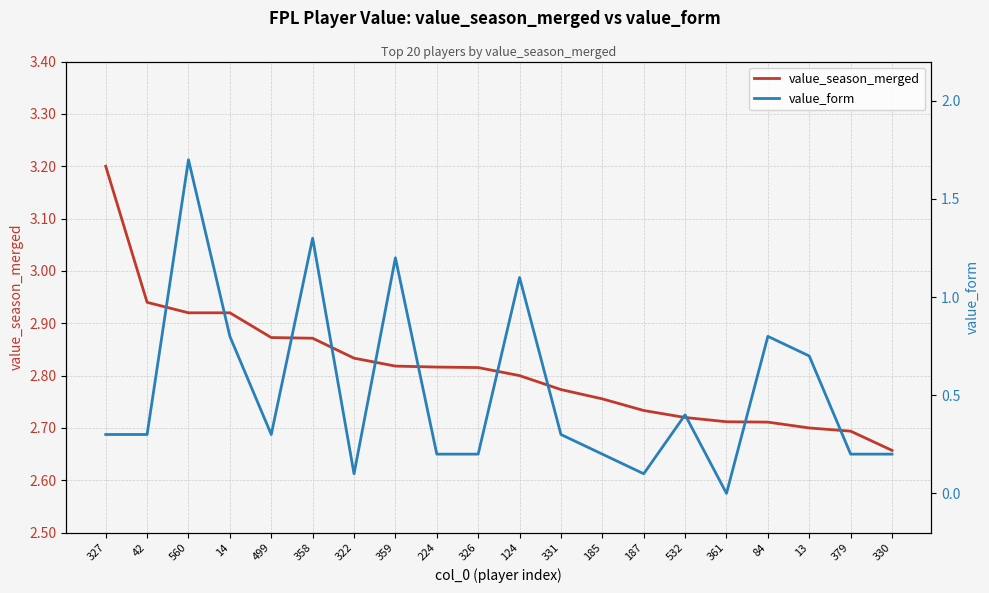

How many interior local valleys does the value_form series have?

4